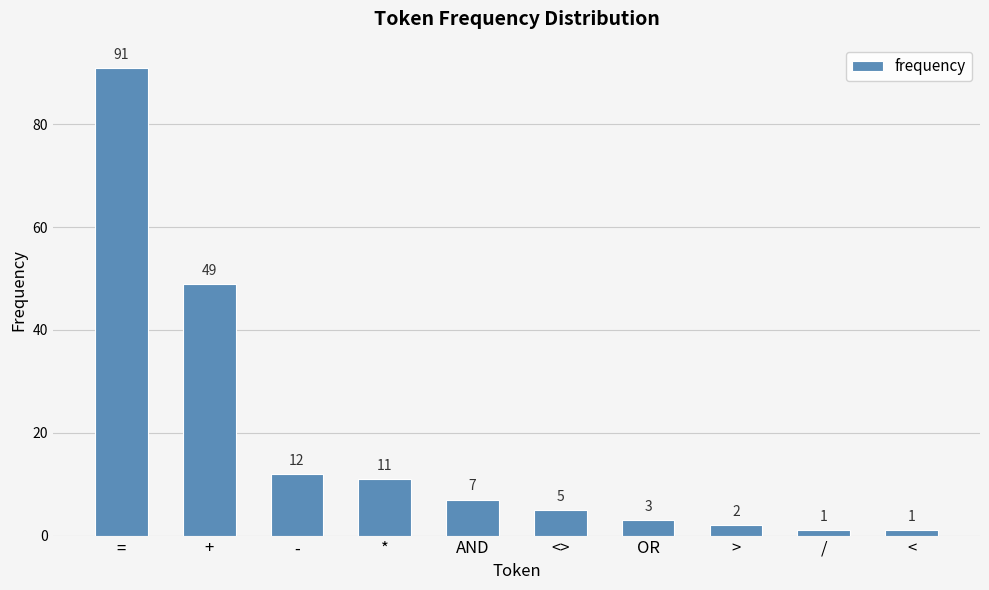

Which label corresponds to the largest value in the chart?

=